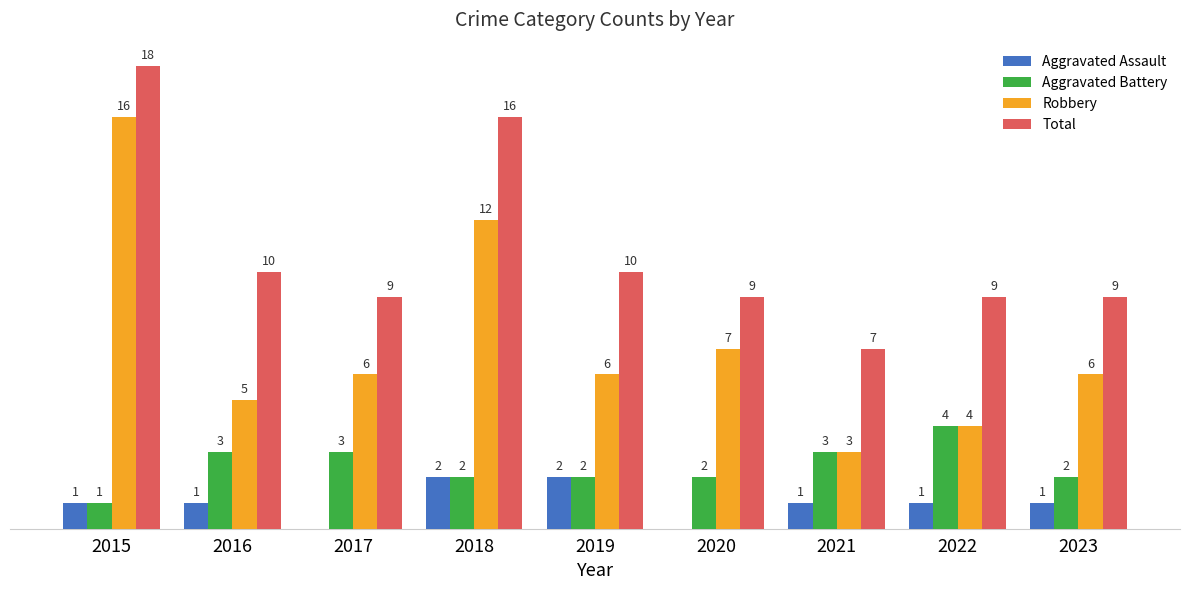

Between 2016 and 2020, which series saw the biggest shift?

Robbery